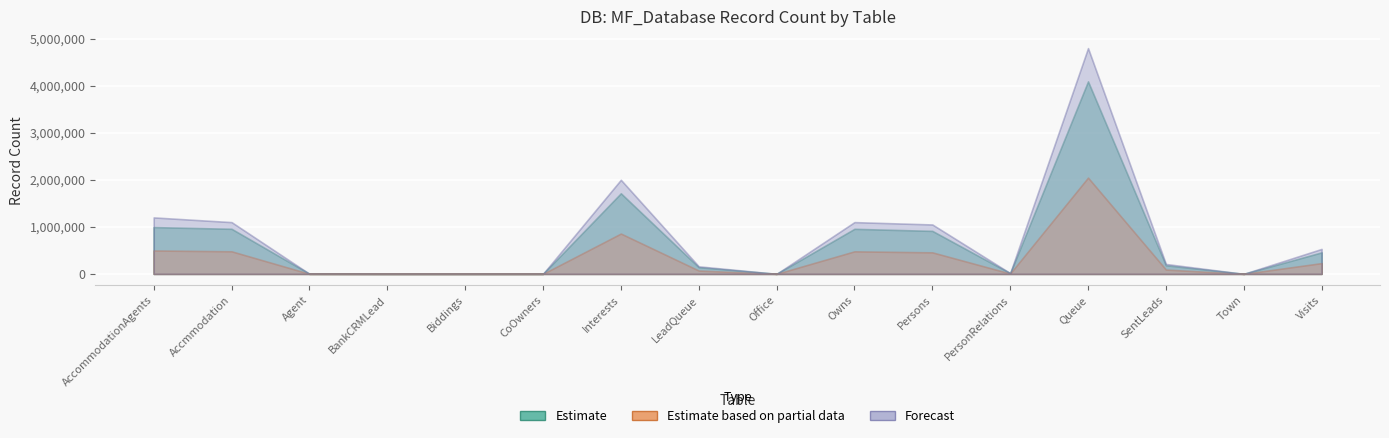

What are all the series names shown in the legend?

Estimate, Estimate based on partial data, Forecast